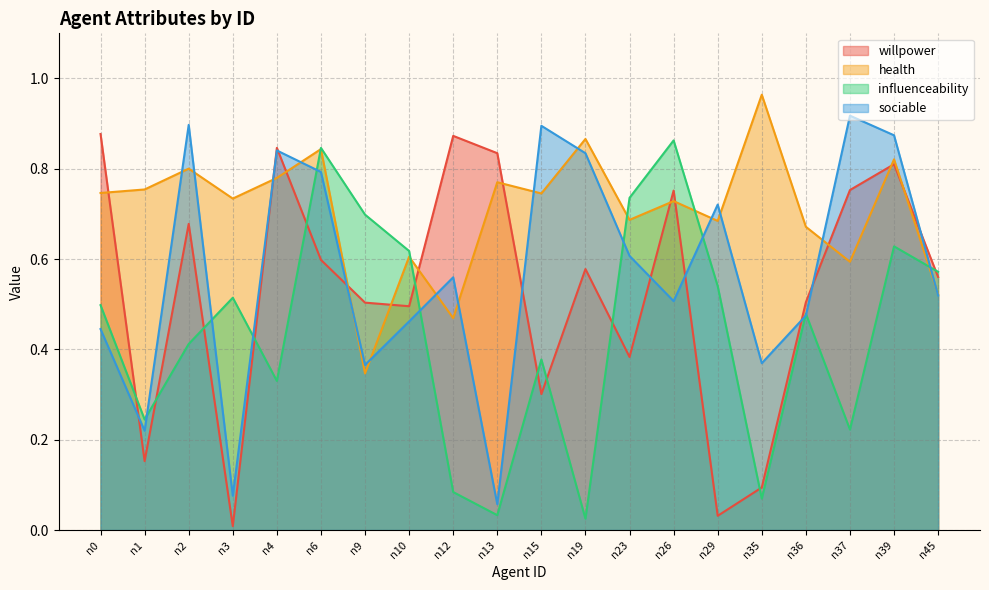

What is the difference between the willpower values at n4 and n15?

0.5